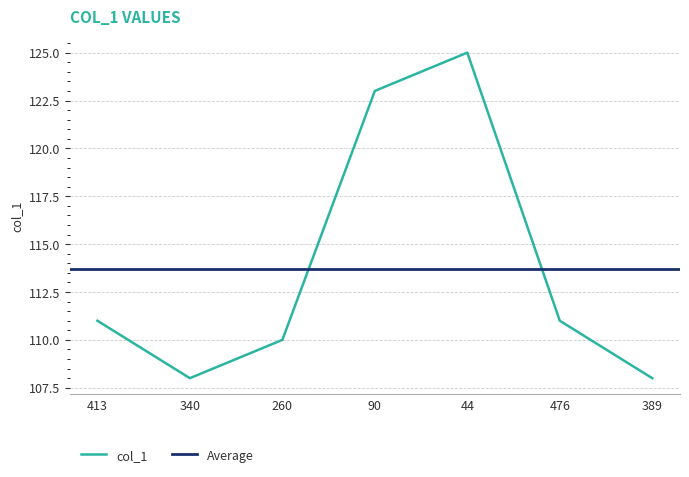

What is the difference between the maximum and minimum values?

17